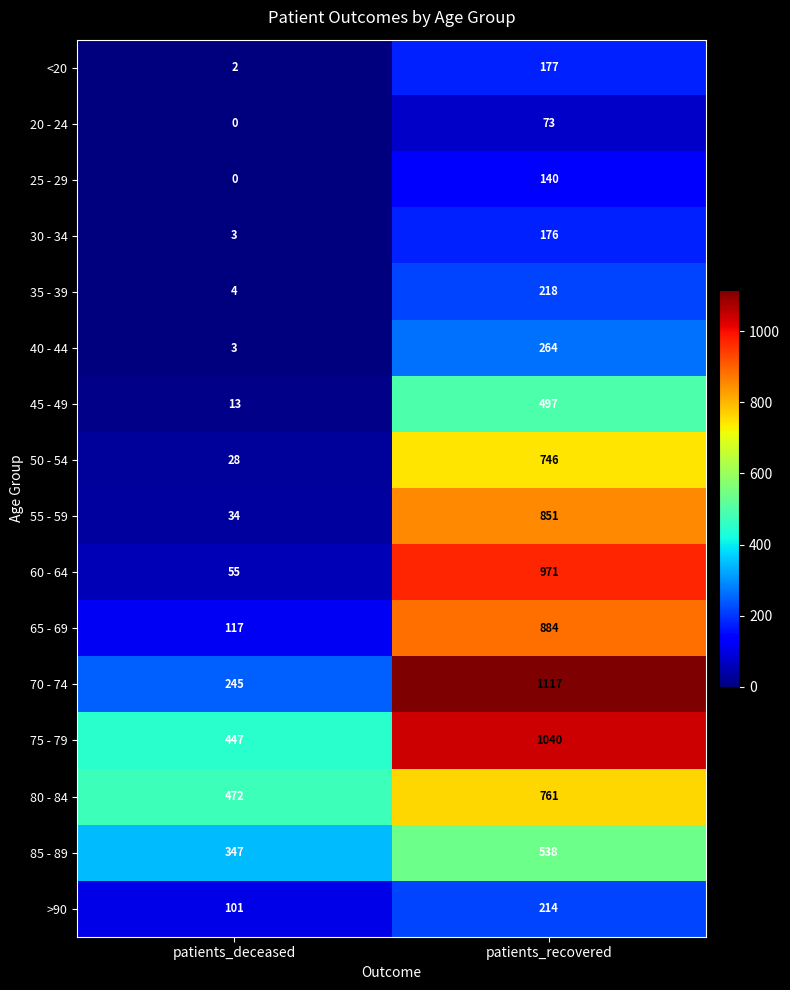

At which label is 30 - 34 closest to 89?

patients_deceased